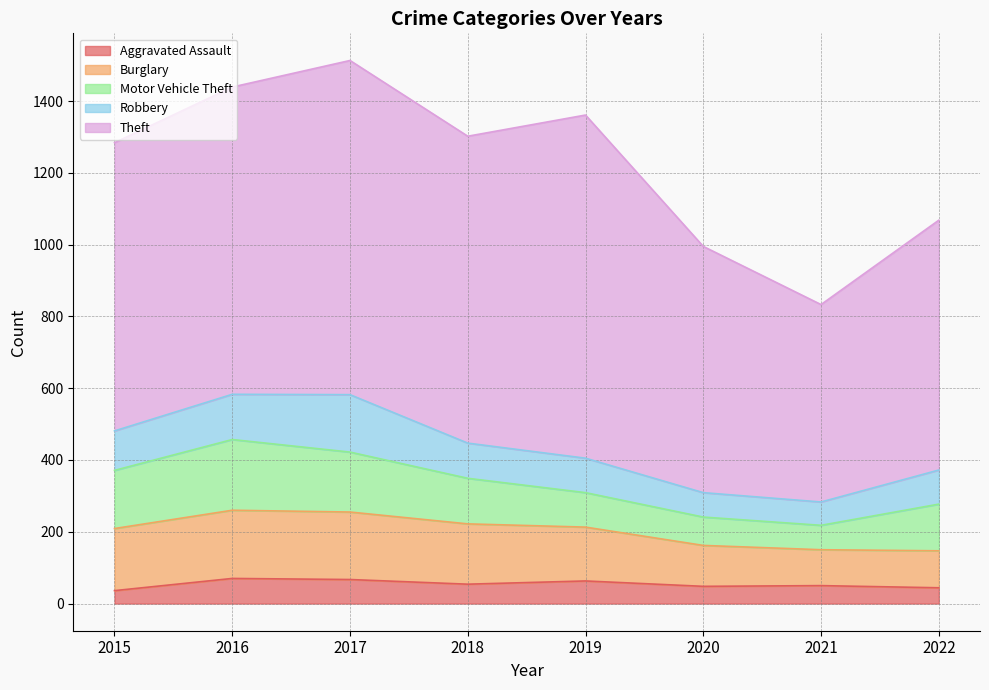

Read the Theft value at 2021.

550